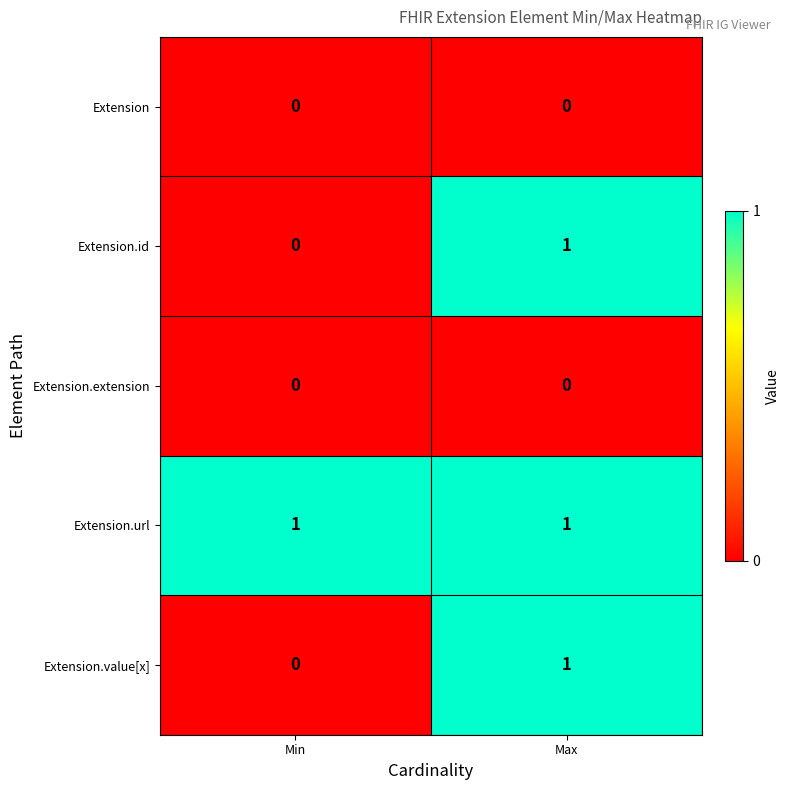

What is the spread (max minus min) of values at Min?

1